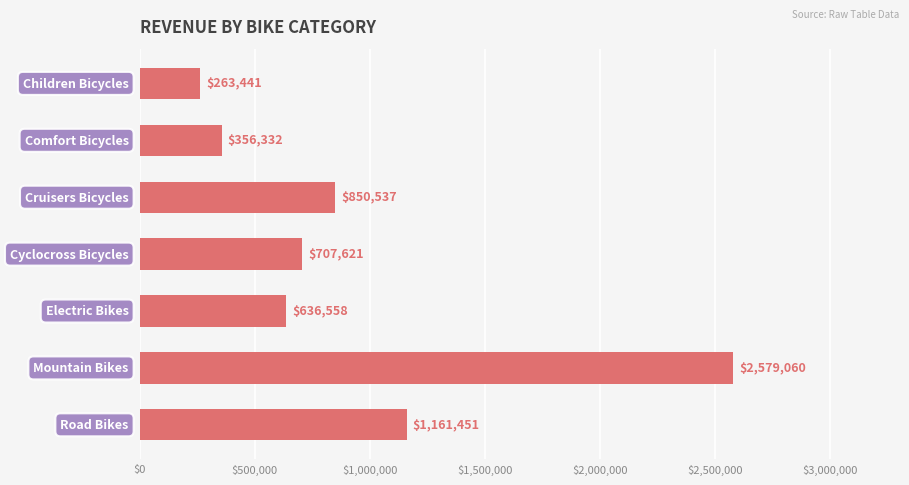

What is the greatest value displayed?

2579060.0